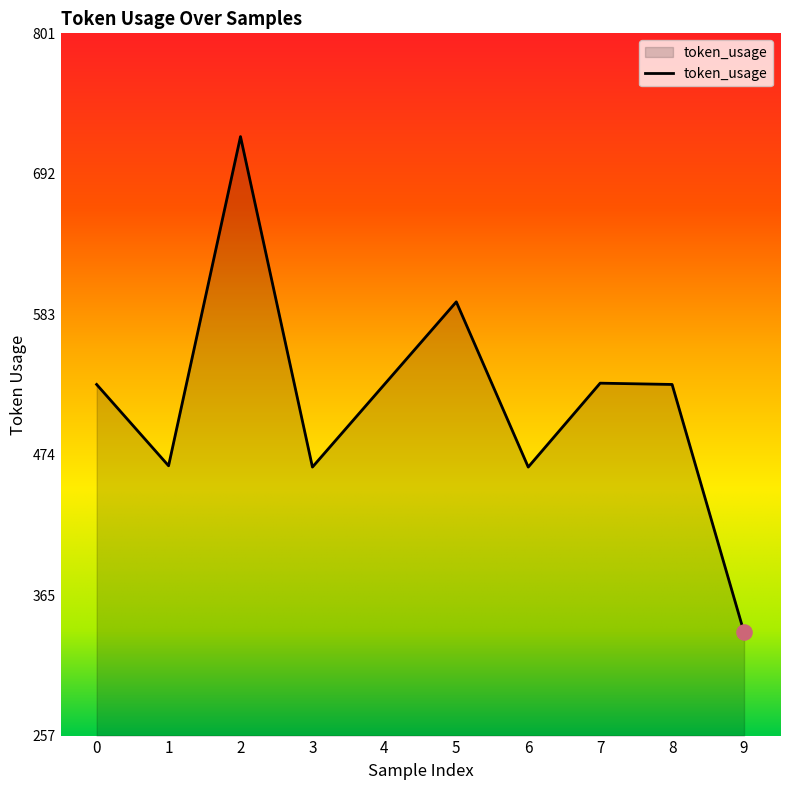

What is the change in value from 5 to 8?

-64